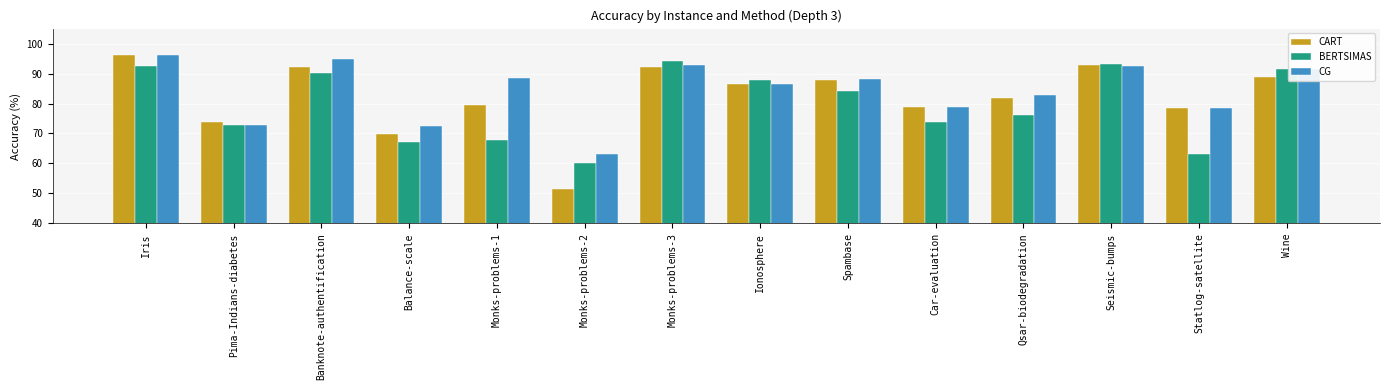

How many bars are there in total?

42